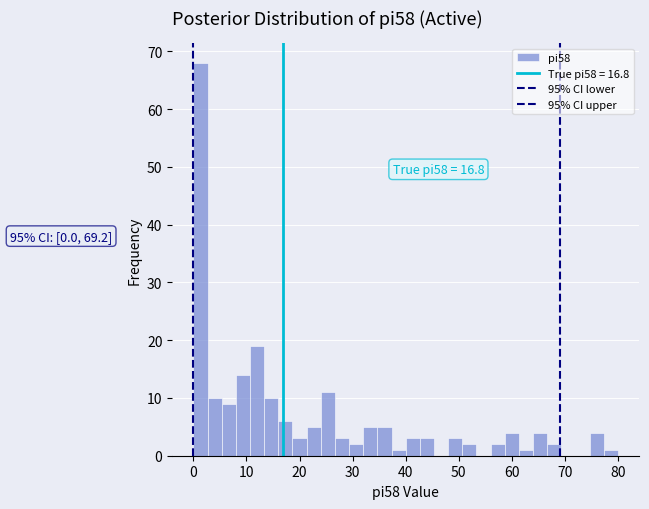

Around what value on the x-axis is the tallest bar? Give the approximate position of its centre, as read against the axis.

1